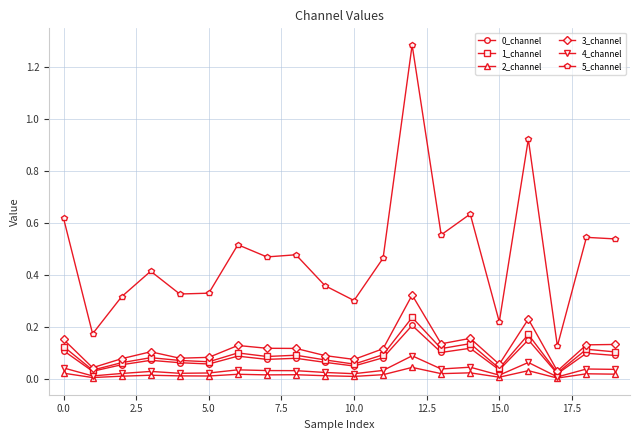

True or false: 5_channel and 4_channel intersect in this chart.

False